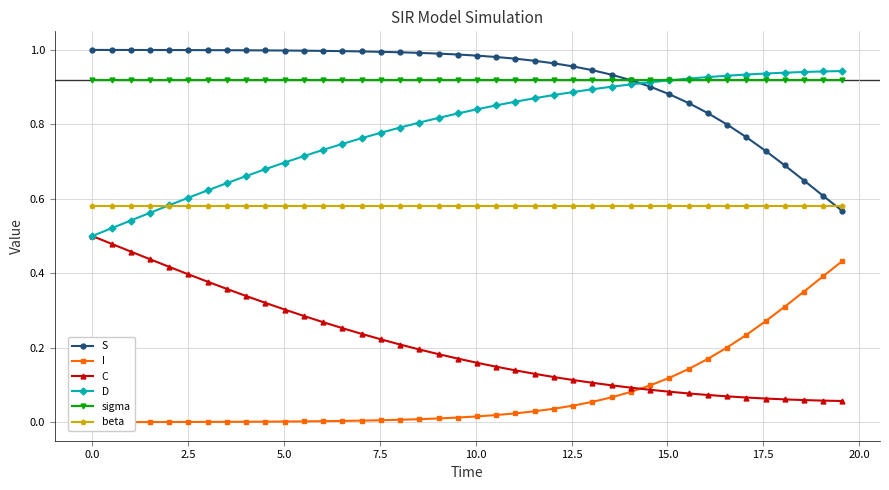

What is the minimum value for sigma?

0.9